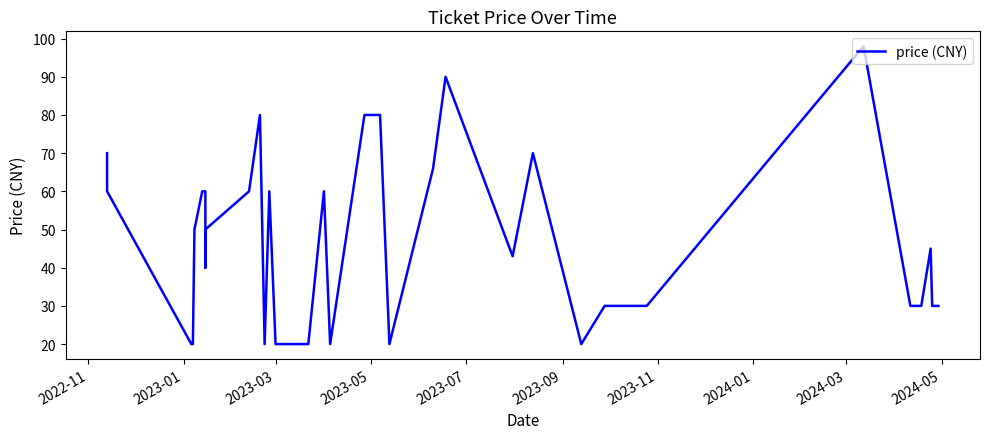

Which category has the lowest value across all series?

2023-03